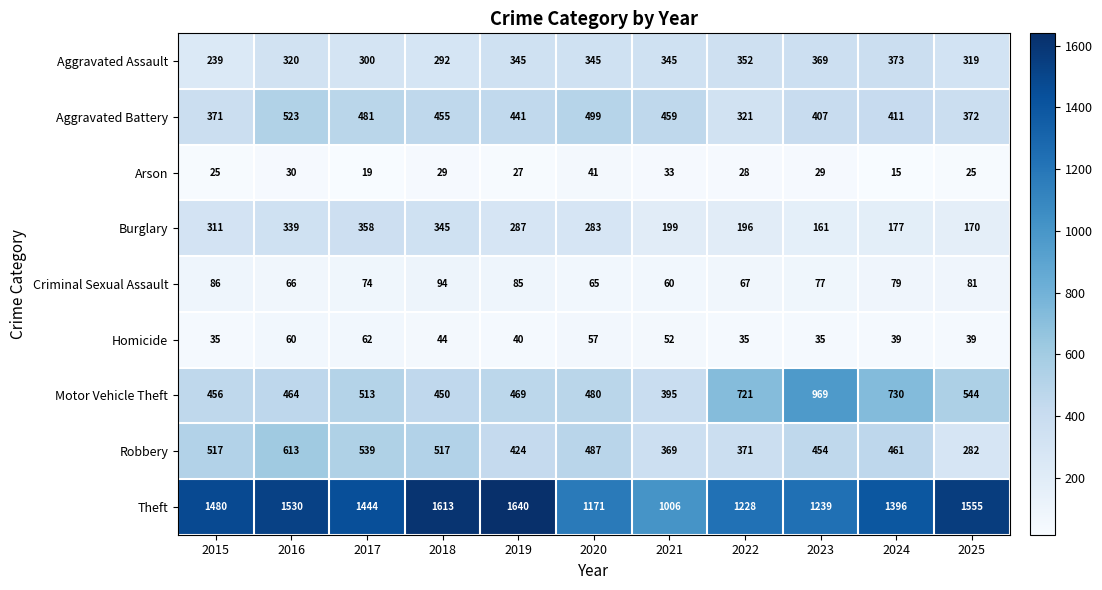

At which category is the sum across all series the highest?

2016